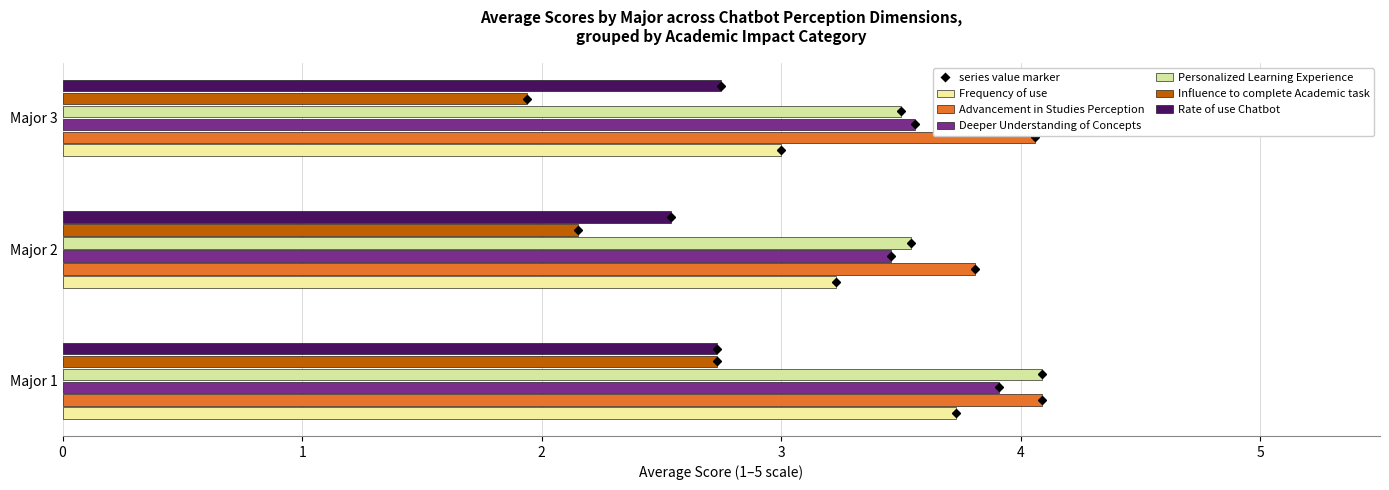

How many values in the Advancement in Studies Perception series are below 4?

1